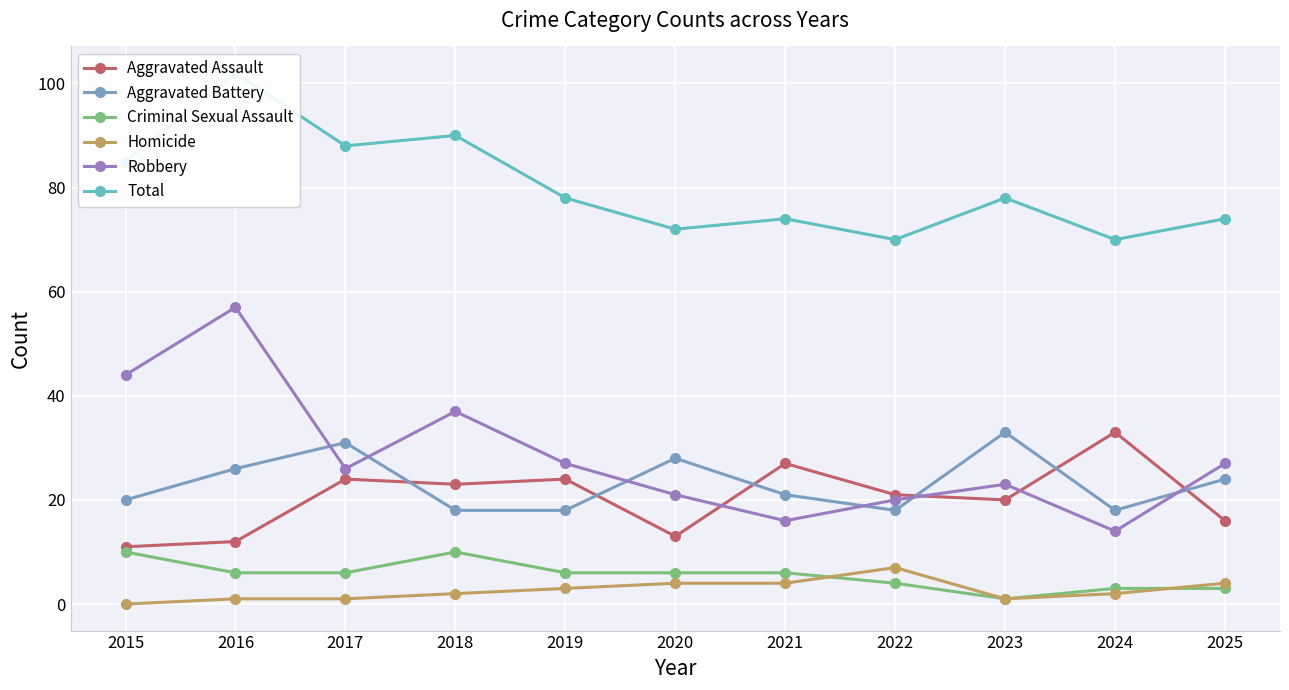

Reading right to left, transcribe all the data shown in this chart.

Aggravated Assault: 2025=16	2024=33	2023=20	2022=21	2021=27	2020=13	2019=24	2018=23	2017=24	2016=12	2015=11
Aggravated Battery: 2025=24	2024=18	2023=33	2022=18	2021=21	2020=28	2019=18	2018=18	2017=31	2016=26	2015=20
Criminal Sexual Assault: 2025=3	2024=3	2023=1	2022=4	2021=6	2020=6	2019=6	2018=10	2017=6	2016=6	2015=10
Homicide: 2025=4	2024=2	2023=1	2022=7	2021=4	2020=4	2019=3	2018=2	2017=1	2016=1	2015=0
Robbery: 2025=27	2024=14	2023=23	2022=20	2021=16	2020=21	2019=27	2018=37	2017=26	2016=57	2015=44
Total: 2025=74	2024=70	2023=78	2022=70	2021=74	2020=72	2019=78	2018=90	2017=88	2016=102	2015=85